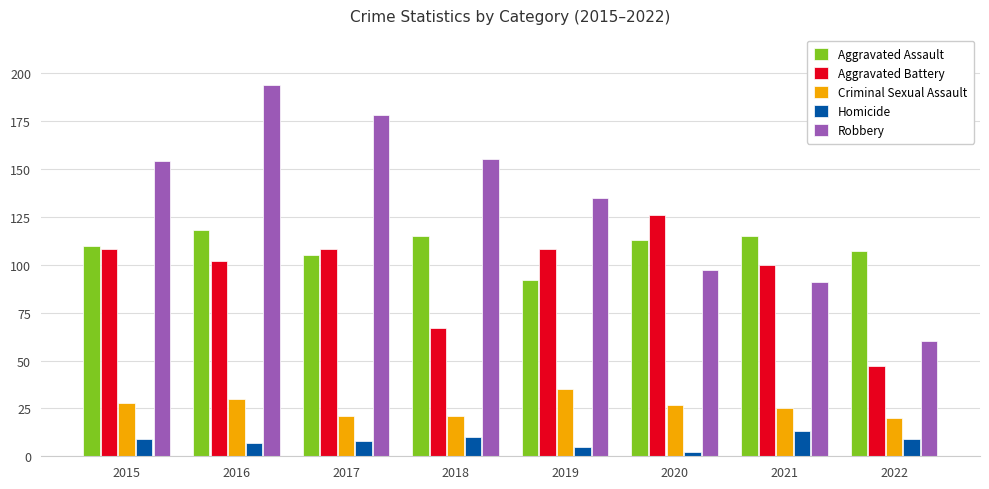

What is the average value of the Criminal Sexual Assault series?

26